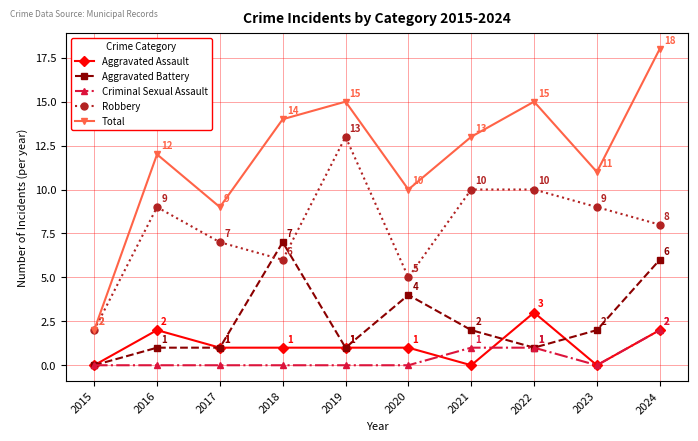

How many lines are shown in the chart?

5